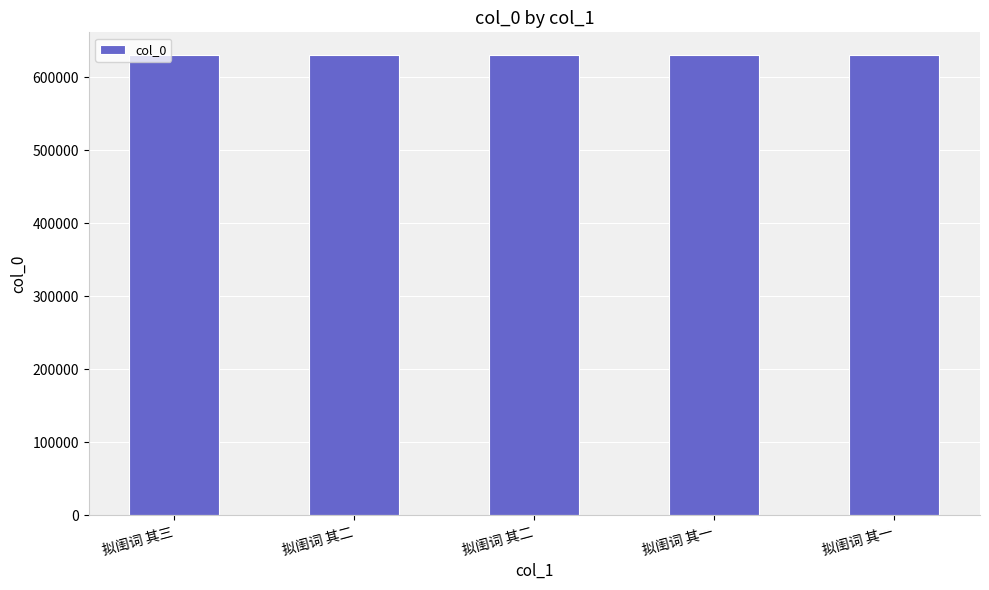

How many data points are less than 629918?

2